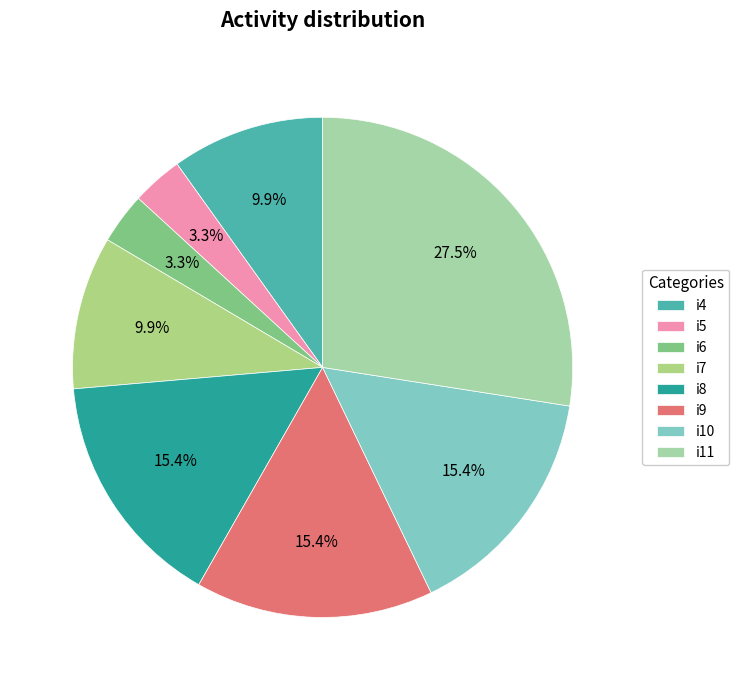

Count the number of slices in the pie.

8